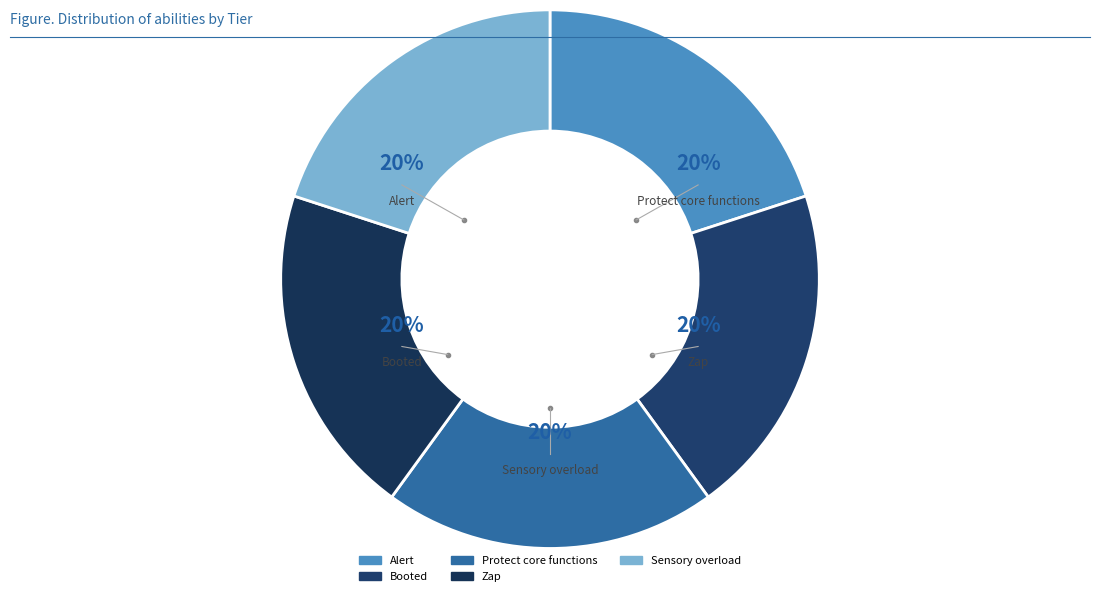

The Protect core functions slice represents 14% of the pie. True or false?

False